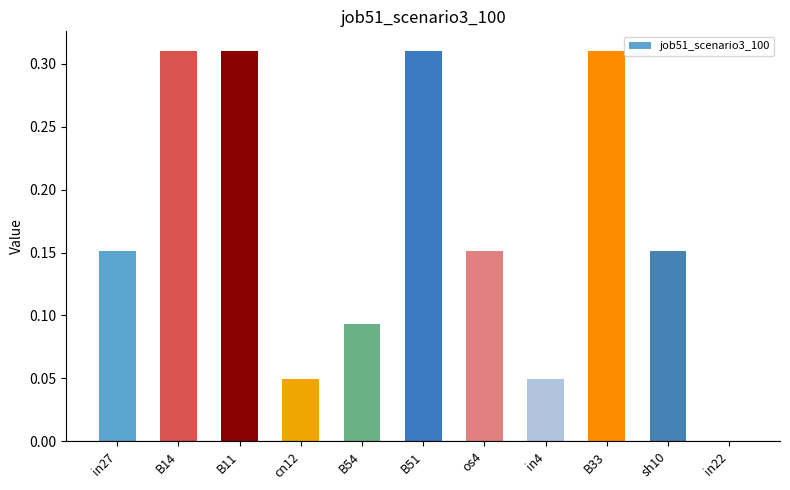

How many series are shown in this chart?

1